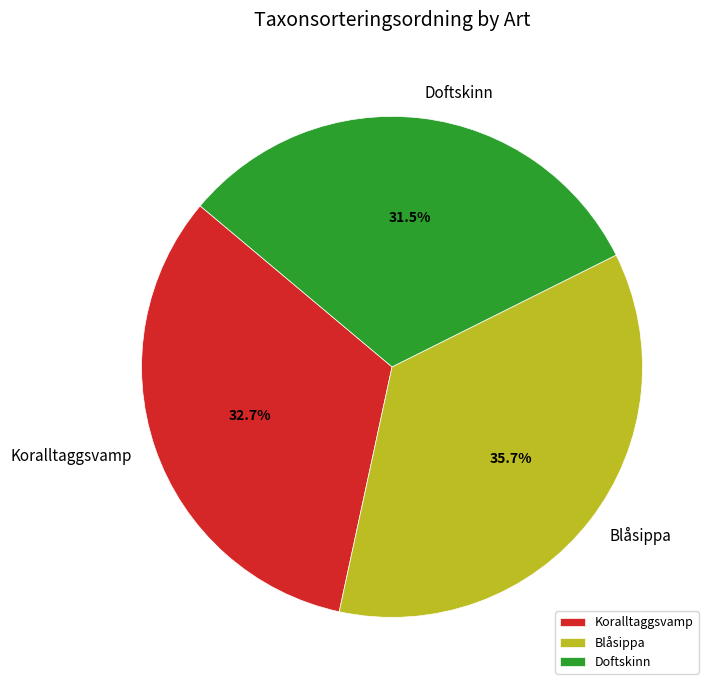

Do Blåsippa and Doftskinn together represent more than half of the pie?

Yes